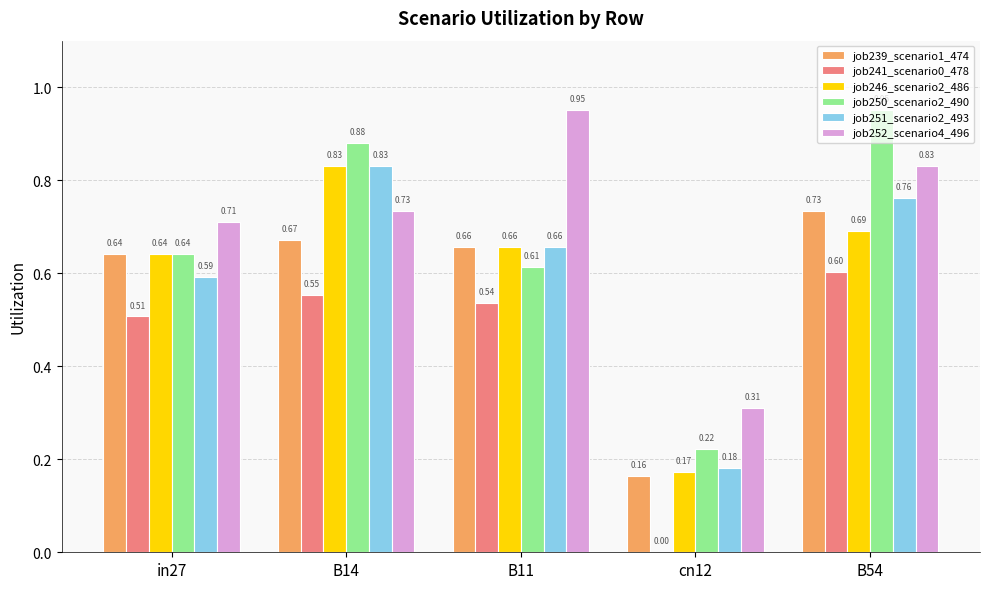

Which series changed the most between B14 and B11?

job250_scenario2_490